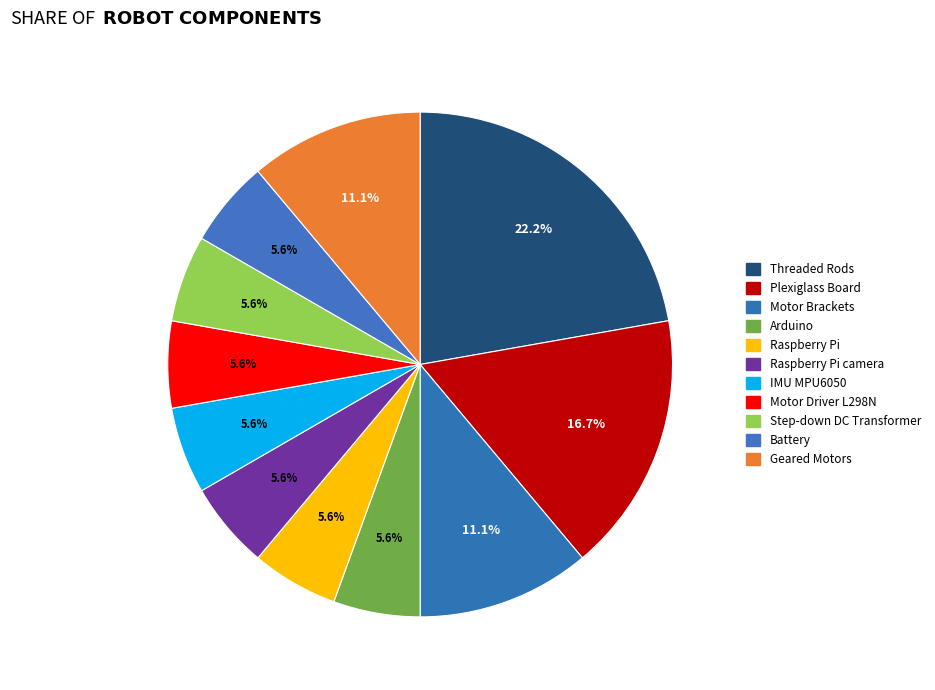

To the nearest percent, what is the average slice percentage?

9%